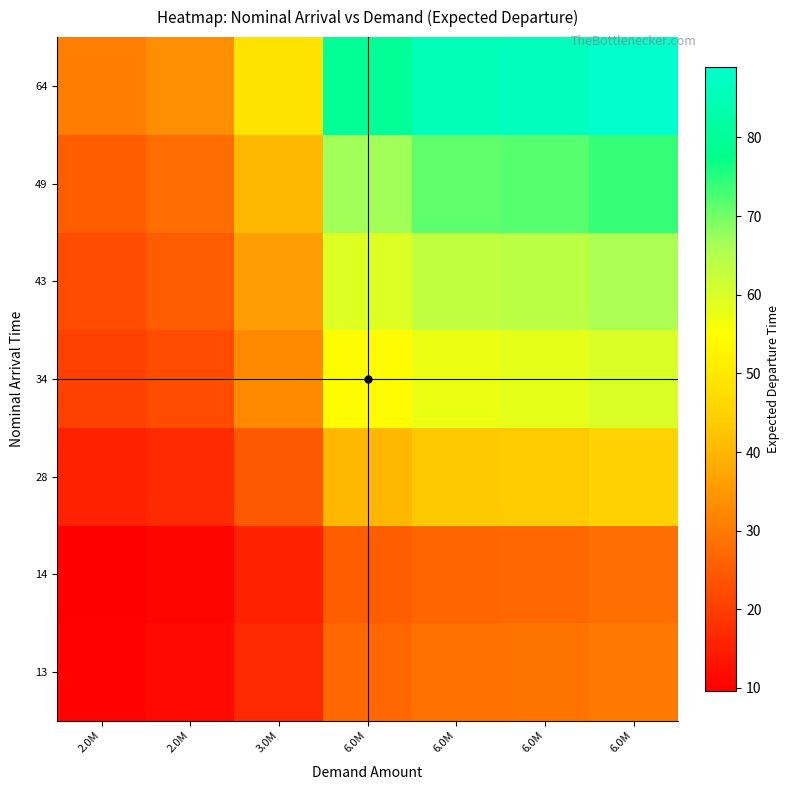

Reading right to left, list all the values displayed in this chart.

13: 6.0M=30.0	6.0M=29.1	6.0M=28.8	6.0M=27.0	3.0M=16.4	2.0M=11.3	2.0M=10.3
14: 6.0M=28.0	6.0M=27.2	6.0M=26.9	6.0M=25.2	3.0M=15.3	2.0M=10.5	2.0M=9.6
28: 6.0M=45.0	6.0M=43.7	6.0M=43.2	6.0M=40.6	3.0M=24.6	2.0M=16.9	2.0M=15.4
34: 6.0M=60.0	6.0M=58.2	6.0M=57.6	6.0M=54.1	3.0M=32.9	2.0M=22.6	2.0M=20.5
43: 6.0M=66.0	6.0M=64.0	6.0M=63.4	6.0M=59.5	3.0M=36.1	2.0M=24.9	2.0M=22.6
49: 6.0M=74.0	6.0M=71.8	6.0M=71.1	6.0M=66.7	3.0M=40.5	2.0M=27.9	2.0M=25.3
64: 6.0M=89.0	6.0M=86.4	6.0M=85.5	6.0M=80.2	3.0M=48.7	2.0M=33.5	2.0M=30.5